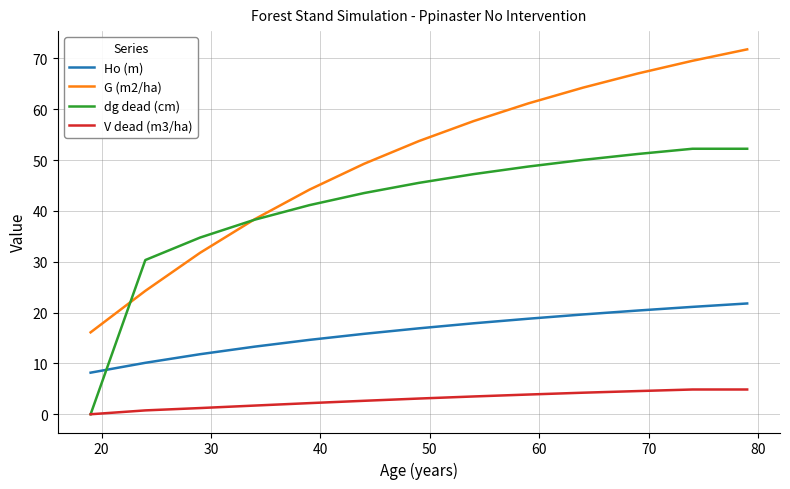

Rank the series by their average value, from lowest to highest.

V dead (m3/ha), Ho (m), dg dead (cm), G (m2/ha)